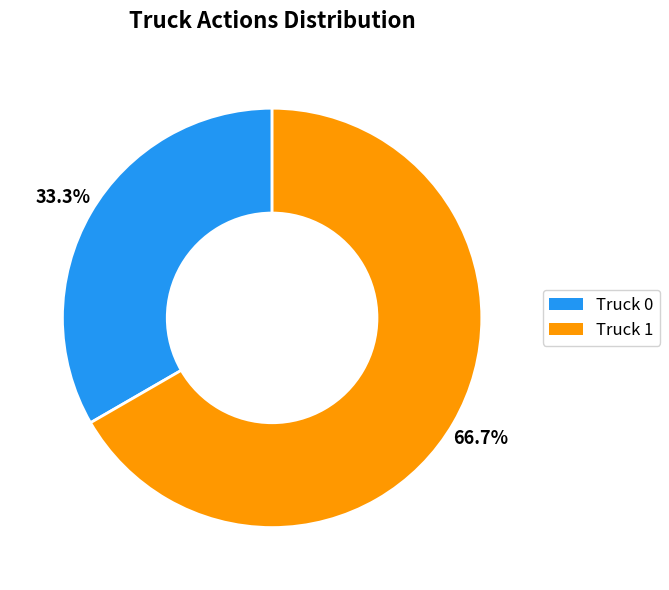

Combined, what portion of the pie is Truck 1 and Truck 0?

100.0%